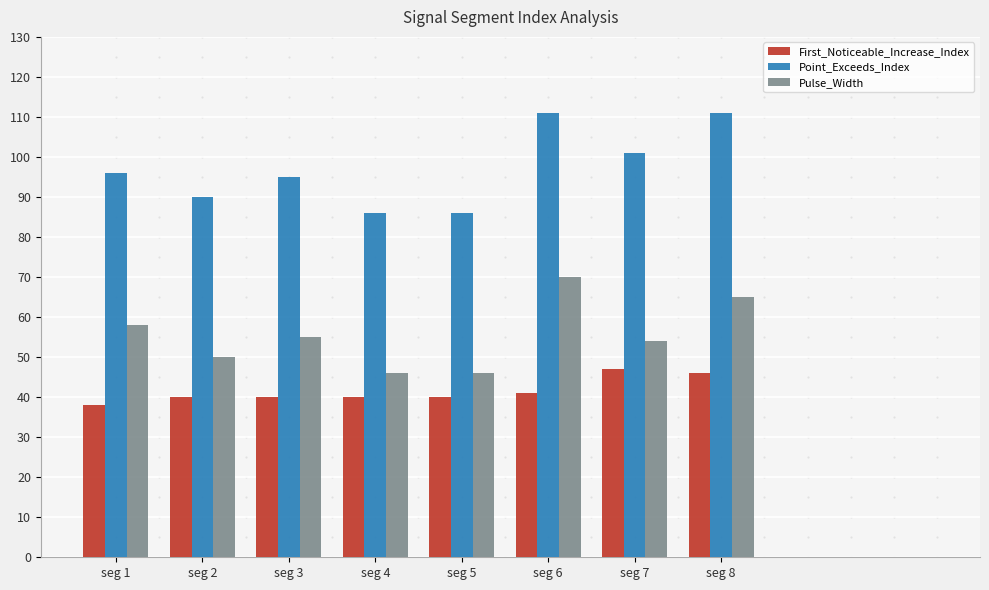

What is the total value across all series at seg 2?

180